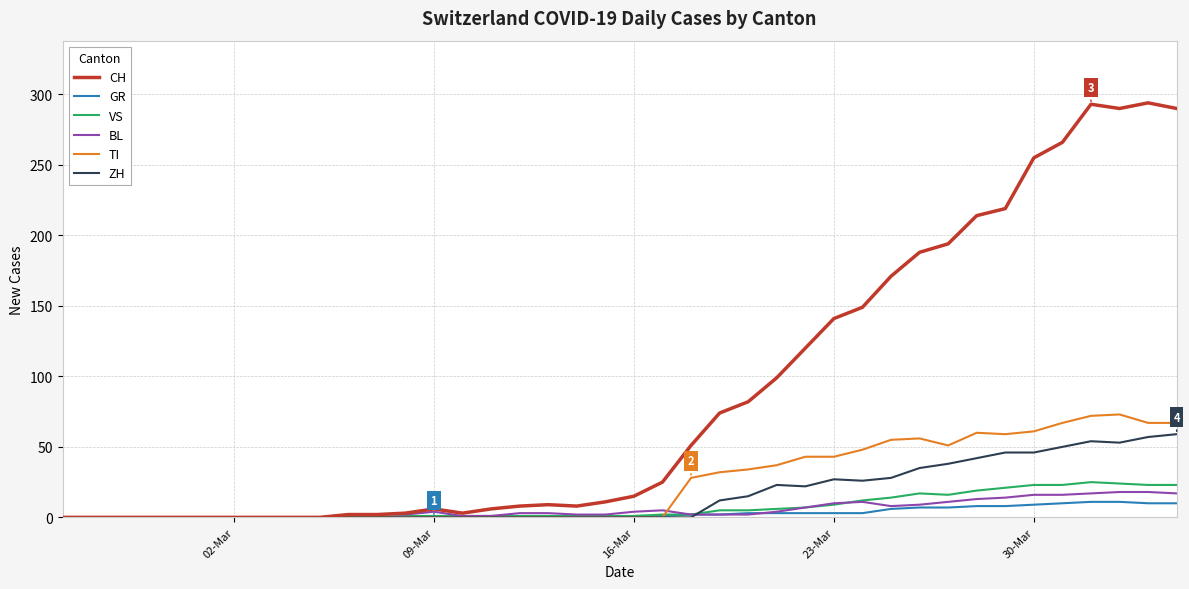

Which series has the widest spread of values?

CH